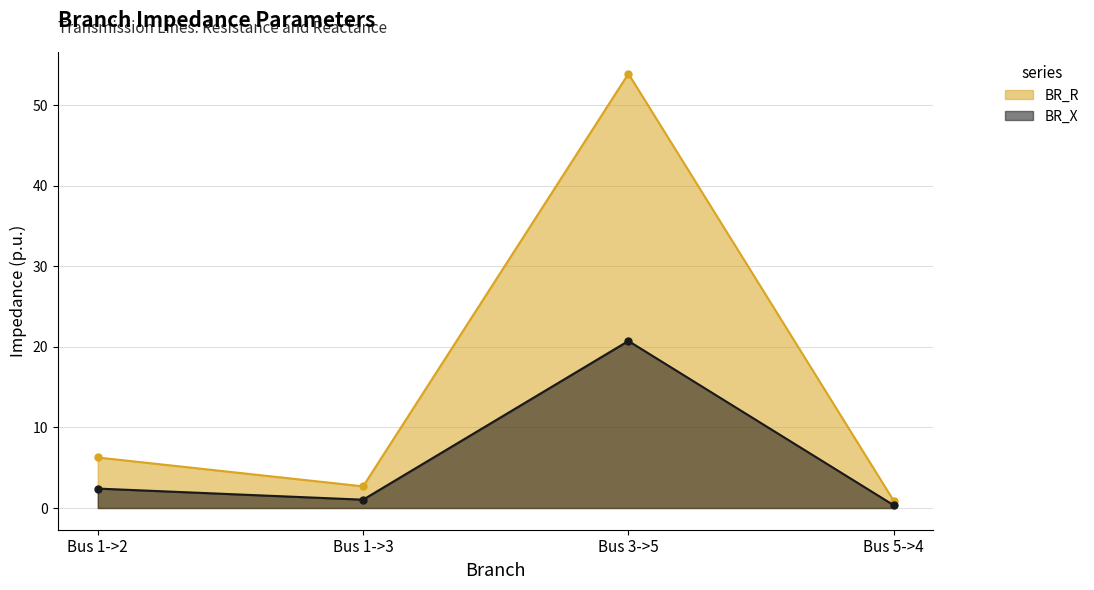

What is the minimum value shown in the chart?

0.3